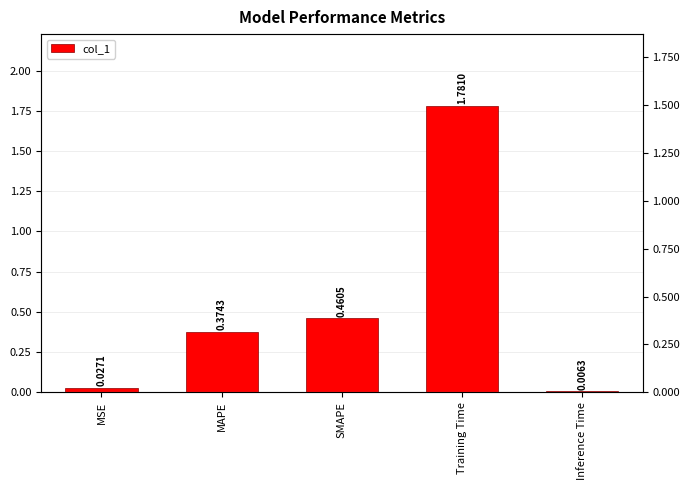

The value at MAPE is 0.4. True or false?

True